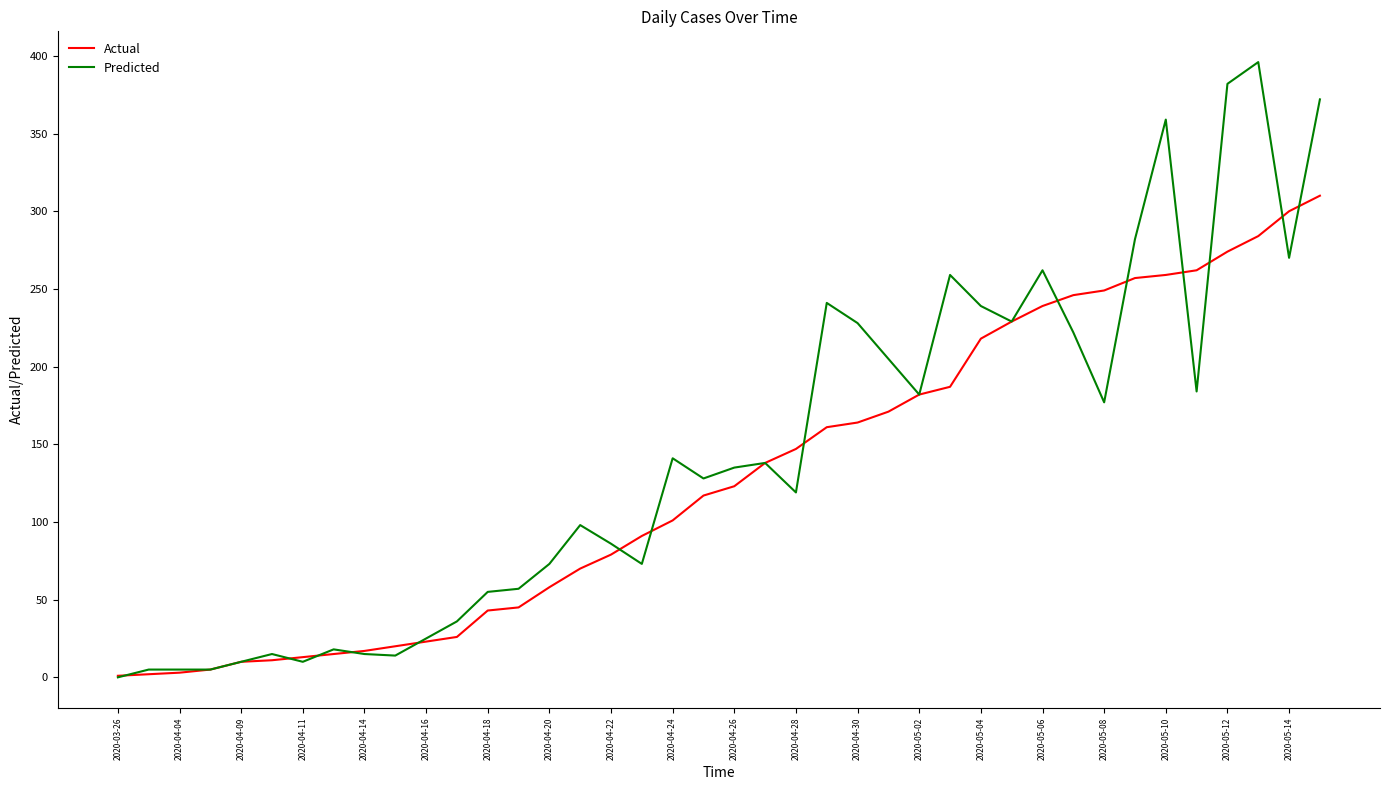

Count the number of data series in this chart.

2